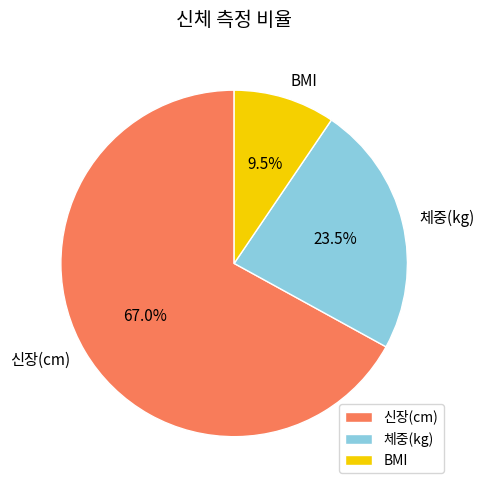

Is 체중(kg) the majority of the pie?

No